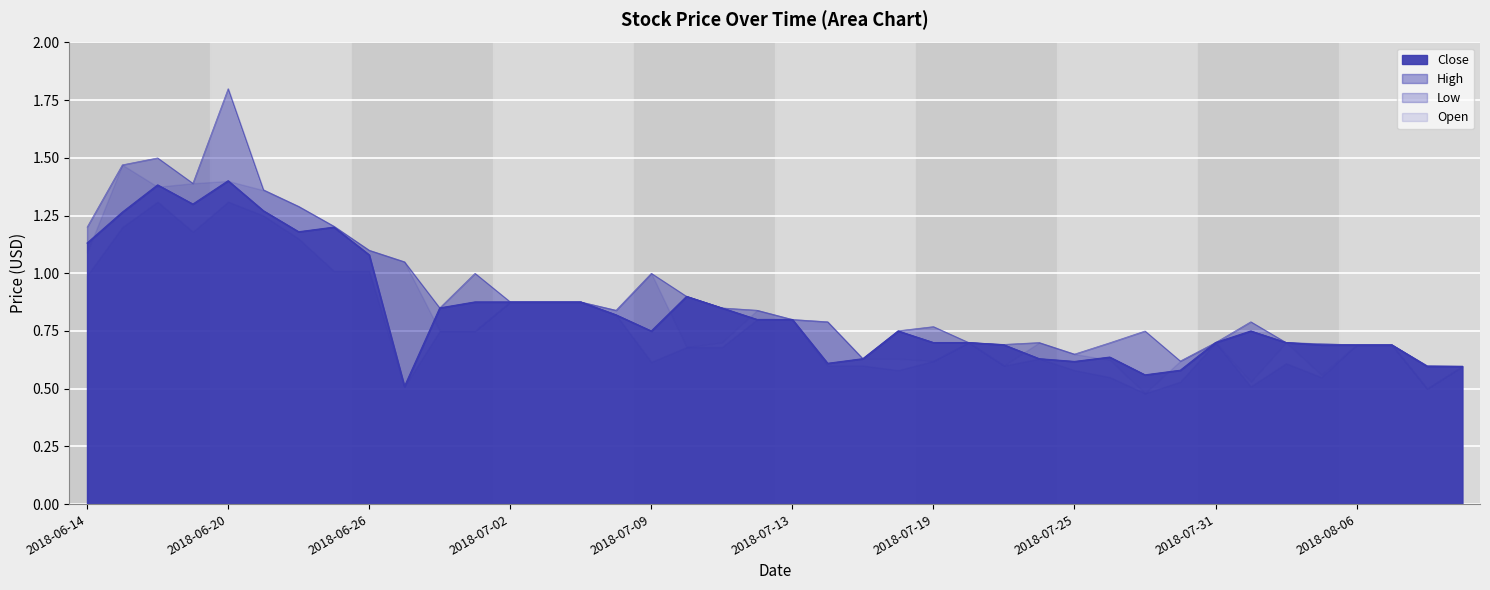

What is the difference between the second highest and second lowest values in the Close series?

0.8